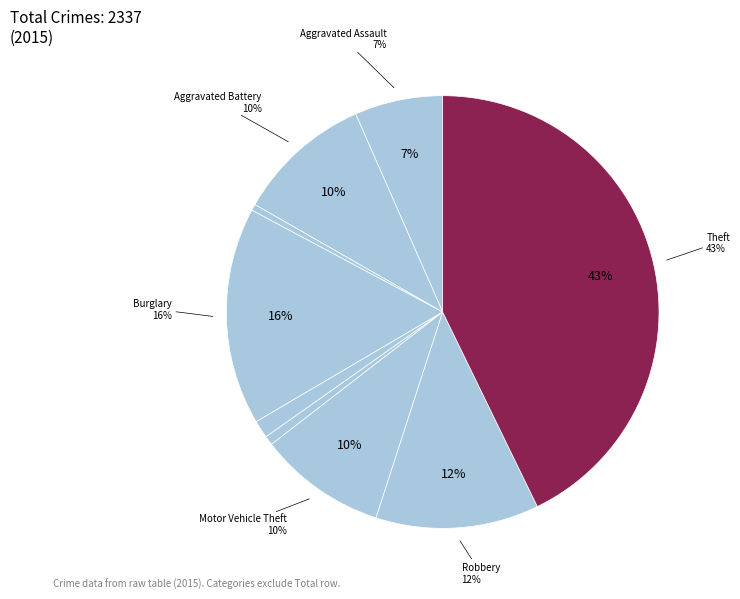

To the nearest percent, what is the combined percentage of Homicide and Motor Vehicle Theft?

10%